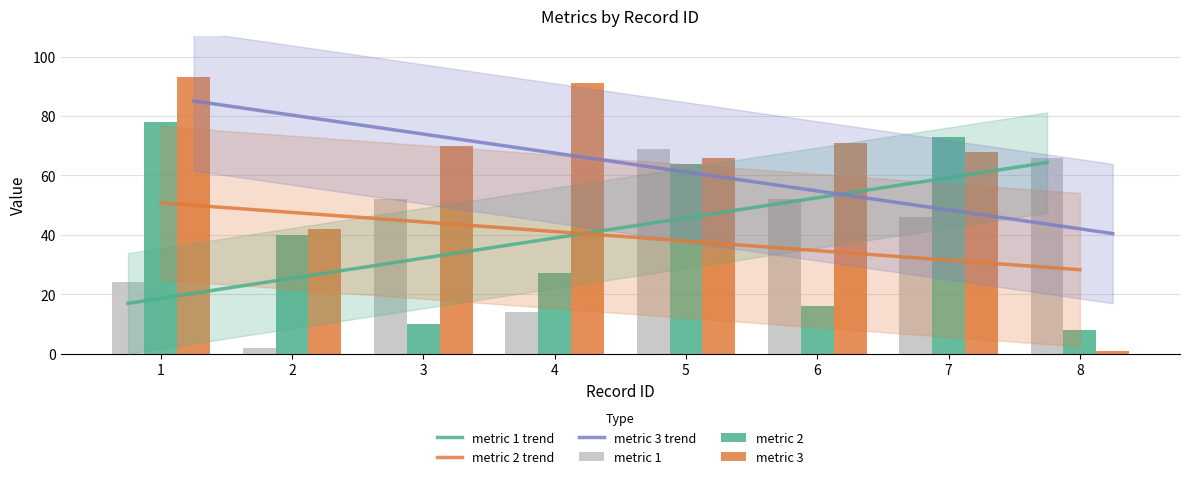

List the labels in order of metric 1 value, largest first.

5, 8, 3, 6, 7, 1, 4, 2